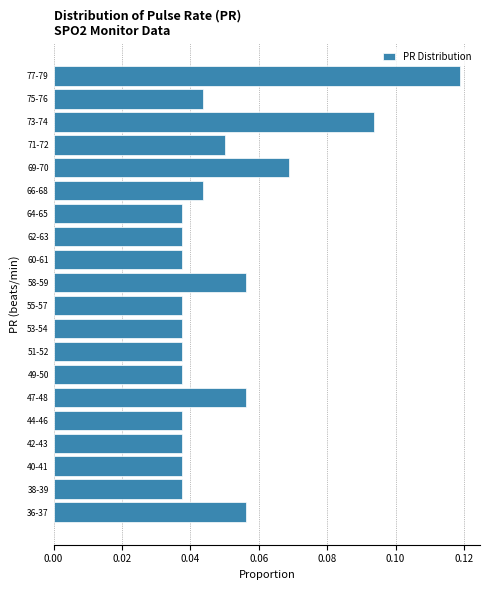

How many values are between 0 and 1?

20